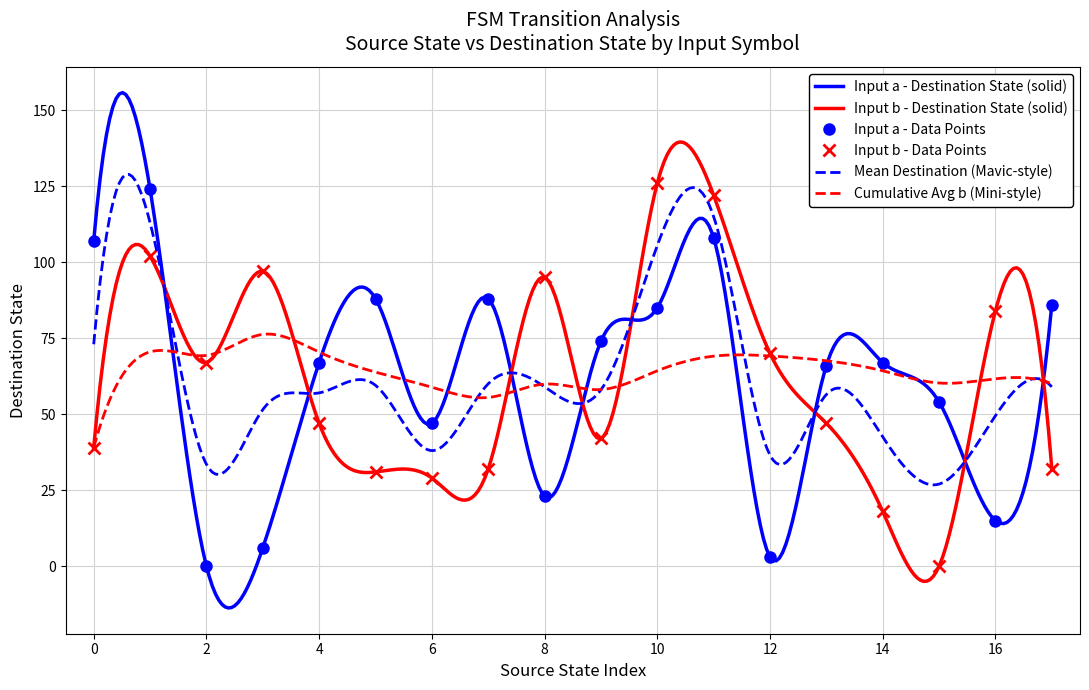

What is the maximum value for Input b - Destination State (solid)?

139.5